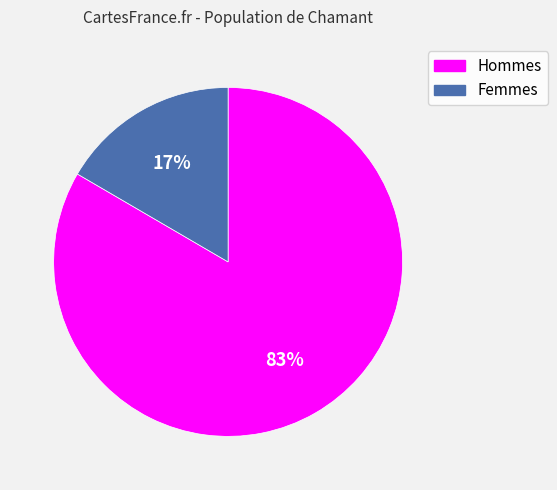

Rank the categories by value from highest to lowest.

Hommes, Femmes